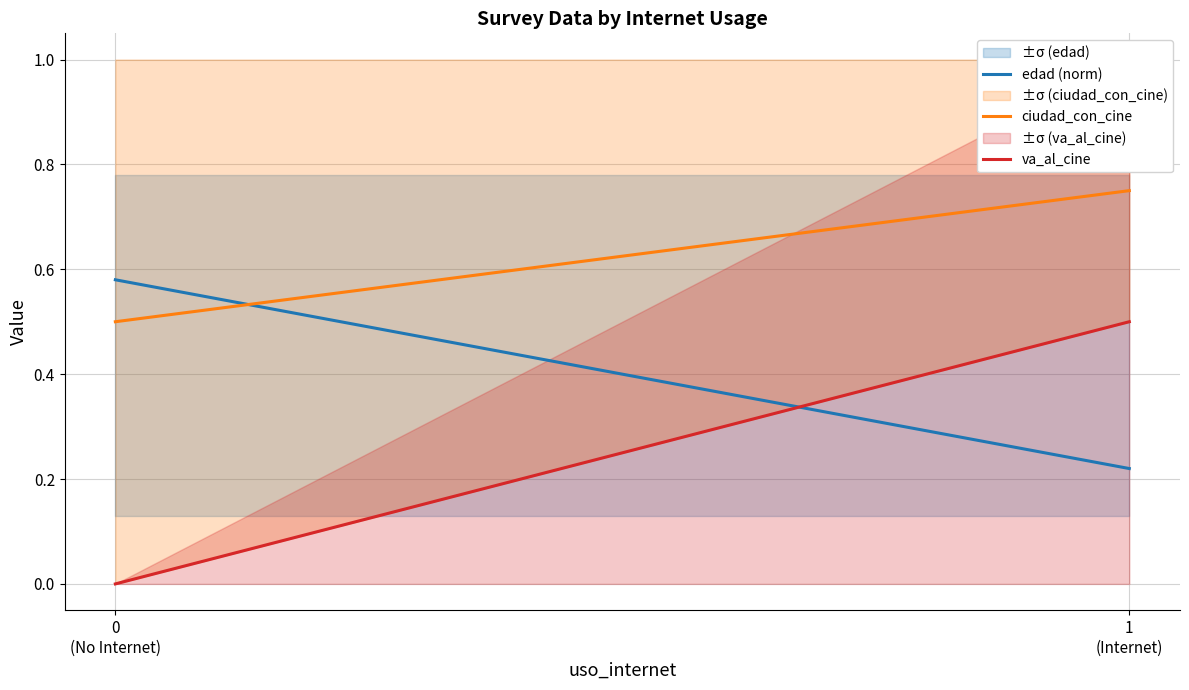

At 0
(No Internet), list the series in order from smallest to largest.

va_al_cine, ciudad_con_cine, edad (norm)